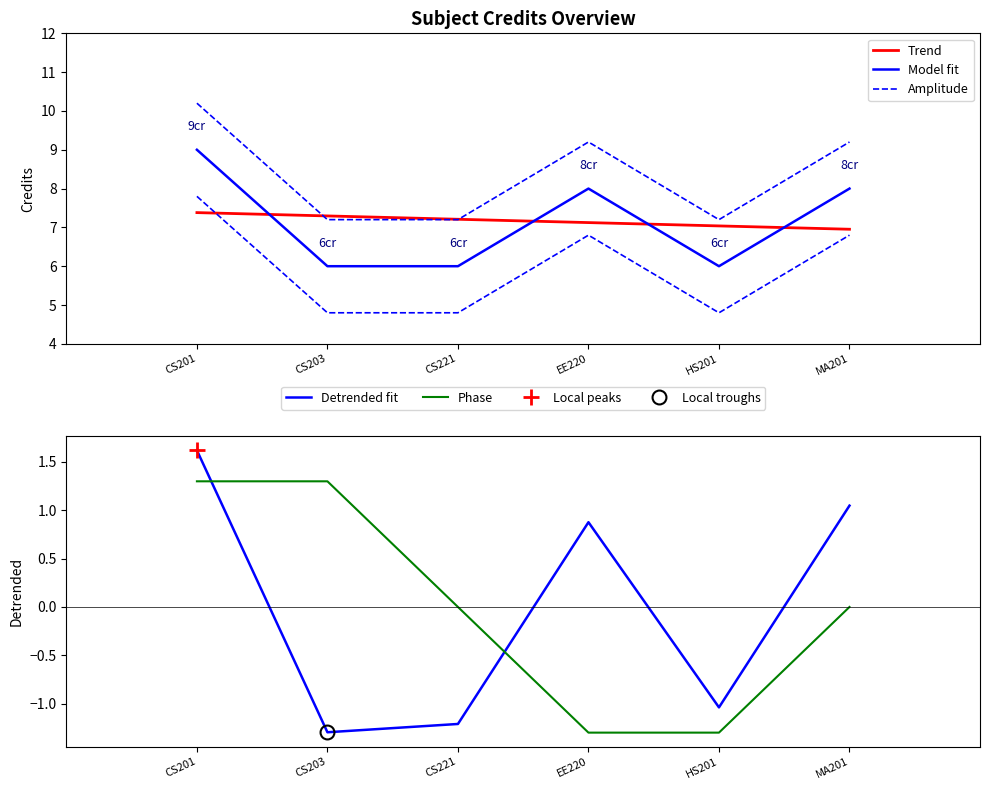

What are all the series names shown in the legend?

Trend, Model fit, Amplitude, Detrended fit, Phase